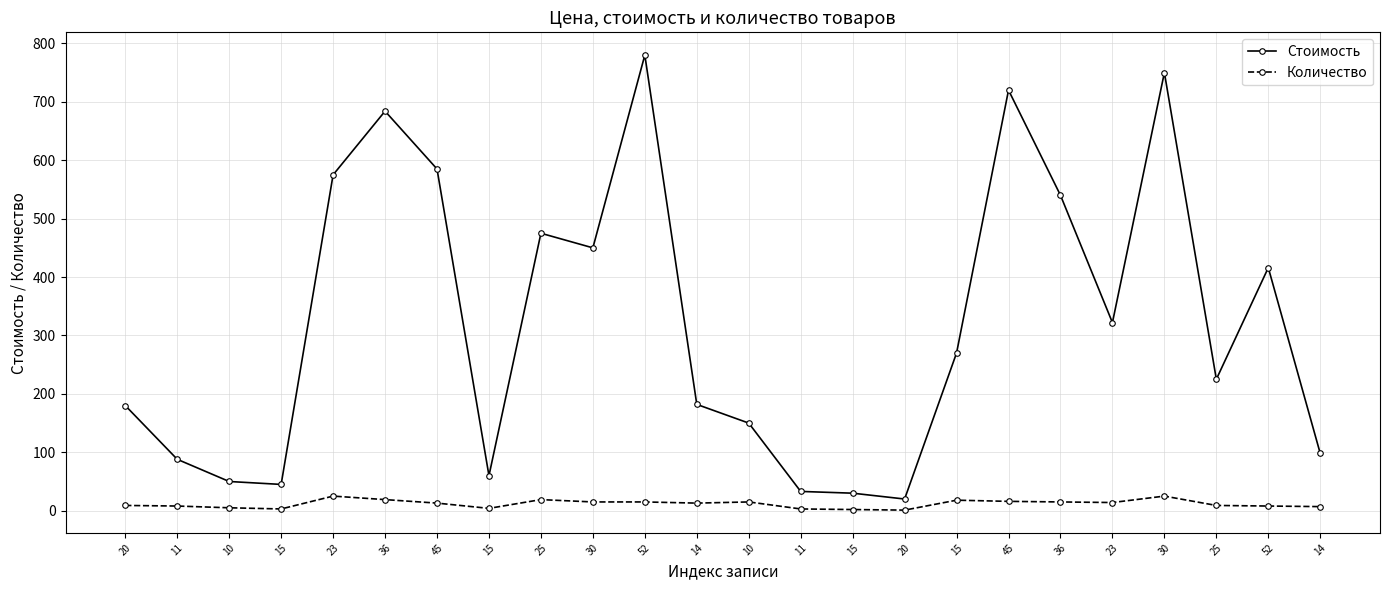

Which category has the lowest value in the Стоимость series?

20